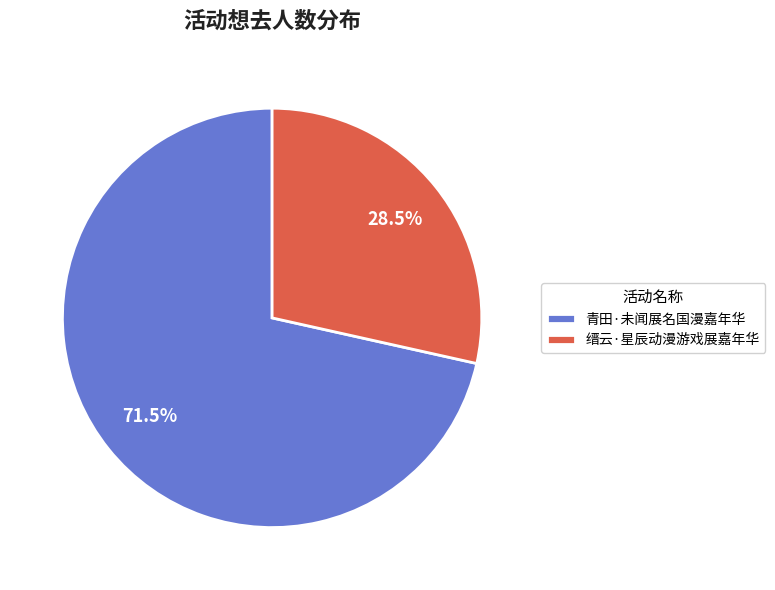

Which slice represents more than half of the pie?

青田·未闻展名国漫嘉年华